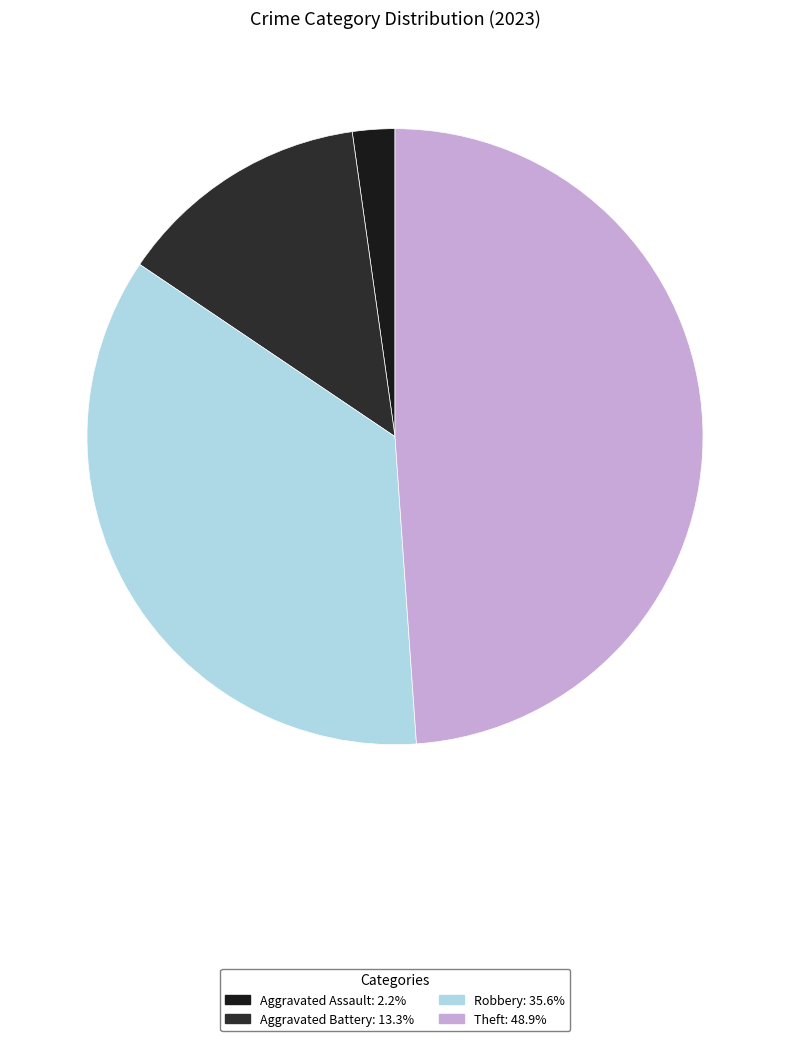

How many slices are in this pie chart?

4